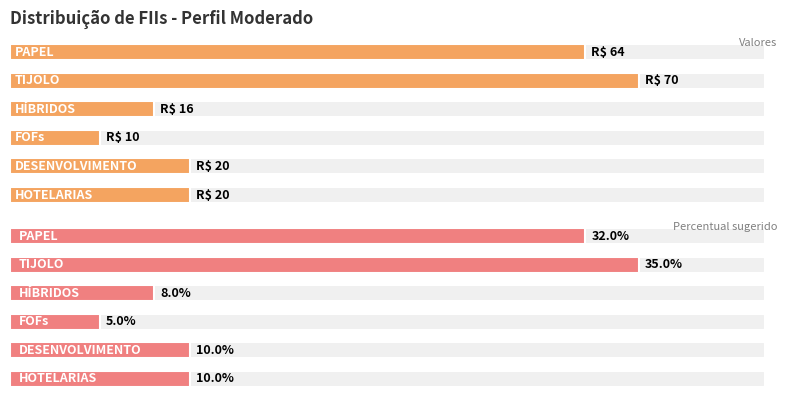

Which category has the highest value in the Percentual sugerido series?

TIJOLO